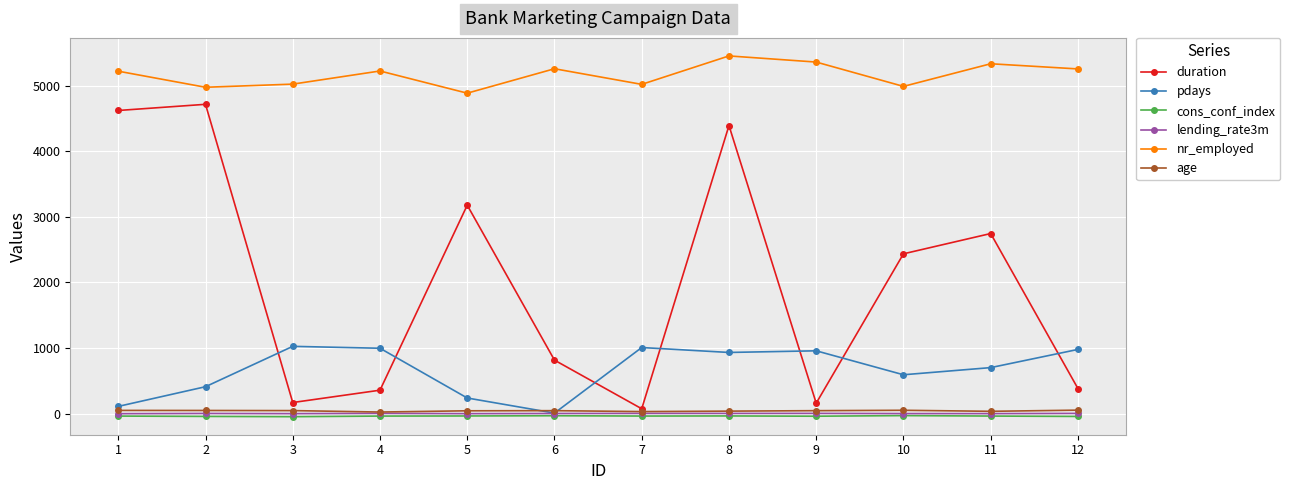

Which category has the highest value across all series?

8